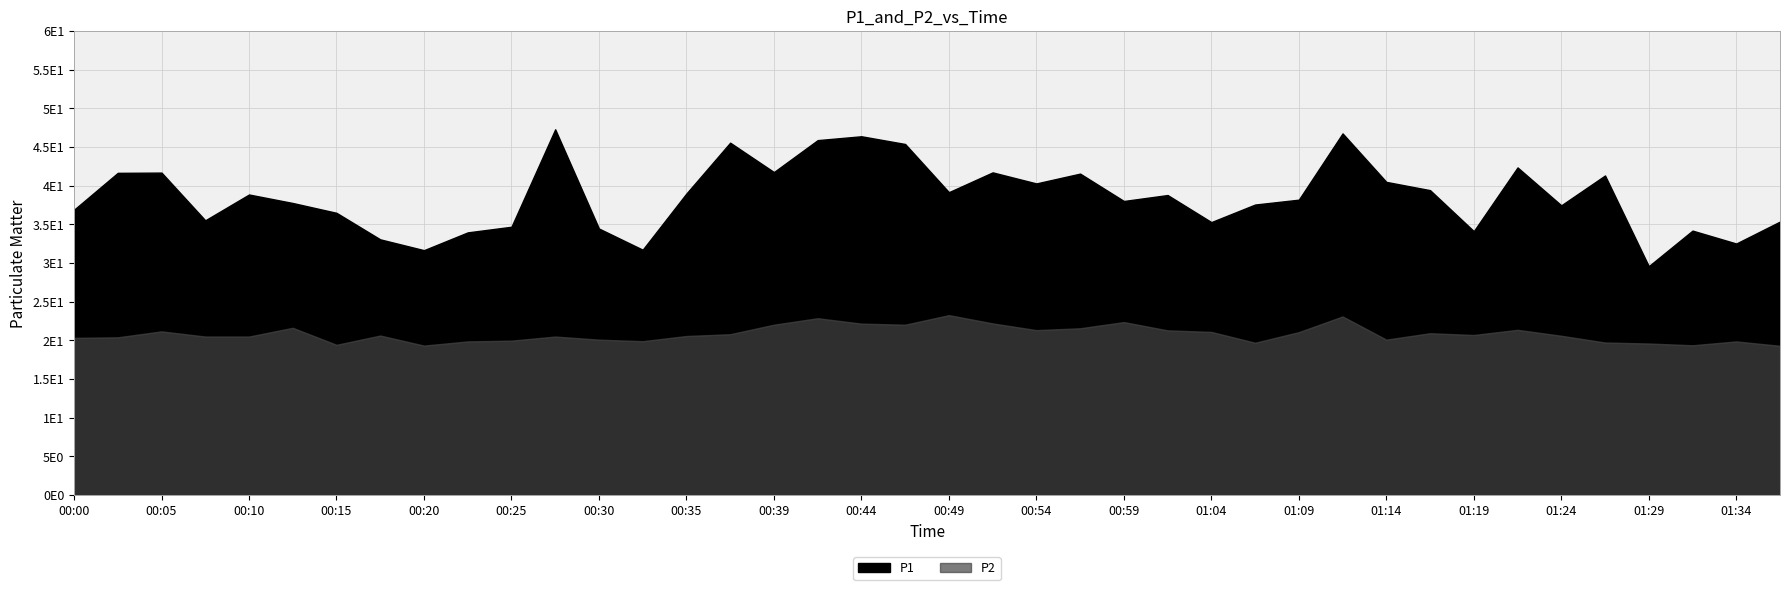

Where is P1 nearest to the value 38?

00:59